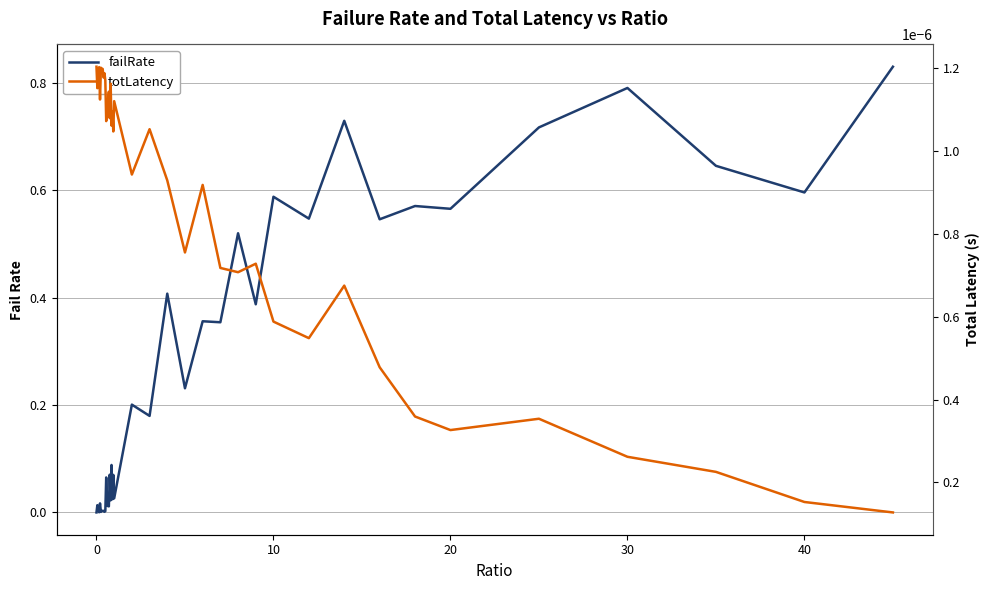

How many positive values does the failRate series have?

39